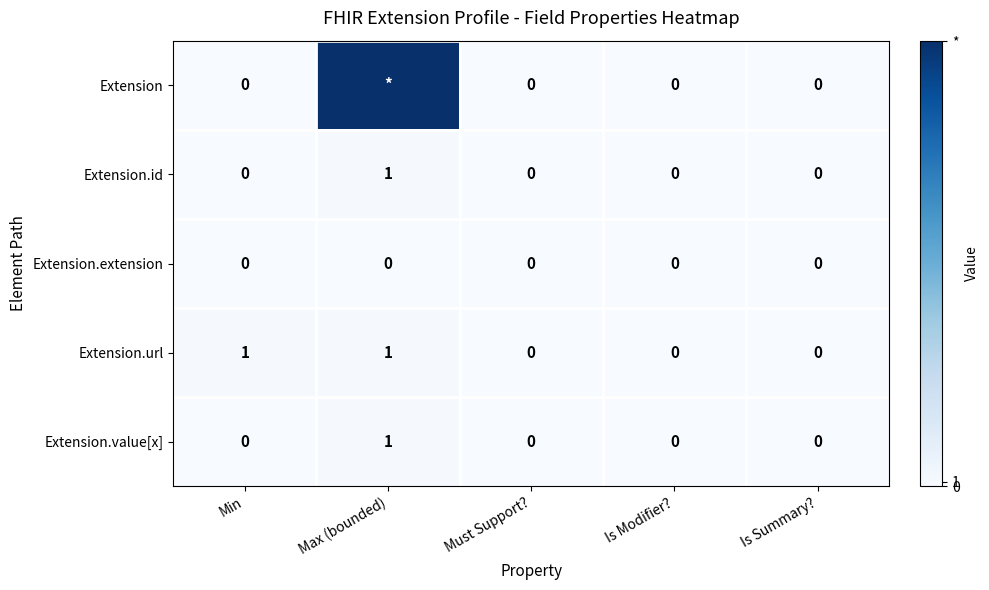

How many data points in Extension.value[x] are above 0?

1